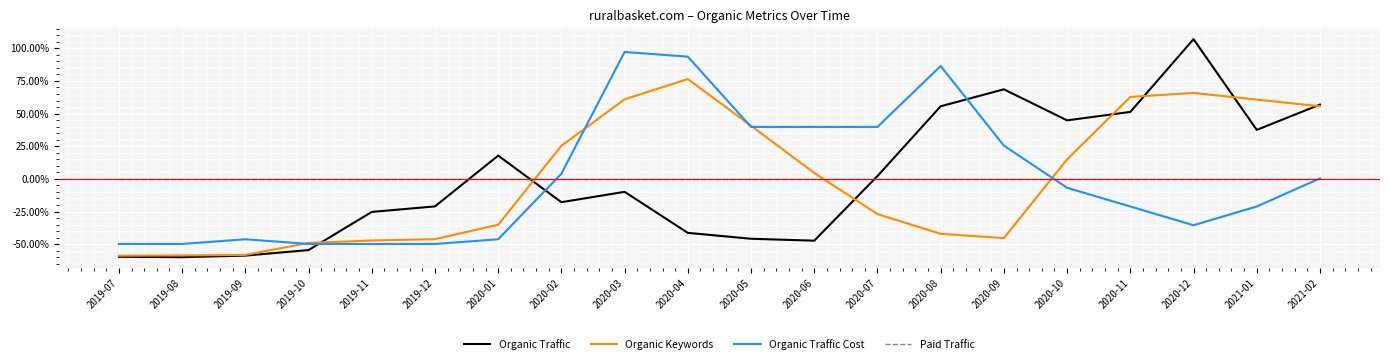

Does the chart have visible grid lines?

Yes